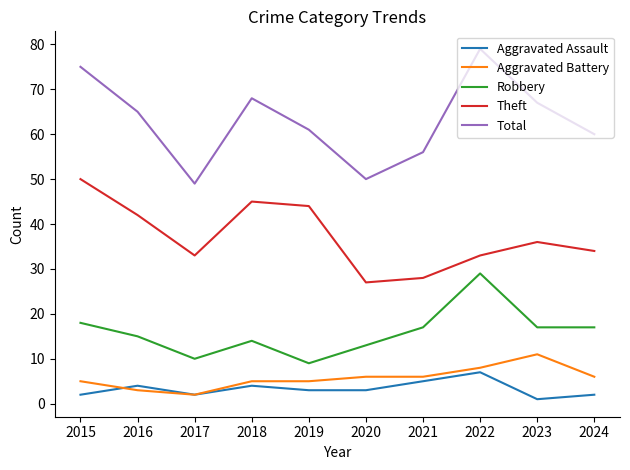

Count the Aggravated Assault values in the range 2 to 4.

7